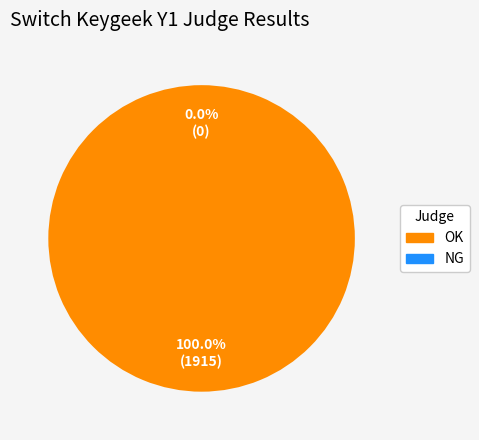

The NG slice represents 0% of the pie. True or false?

True